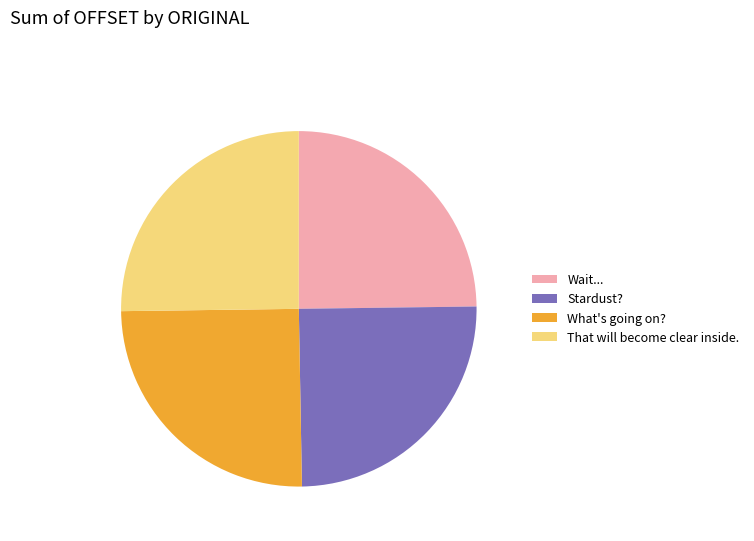

What is the ratio of the value at Wait... to the value at What's going on??

1.0